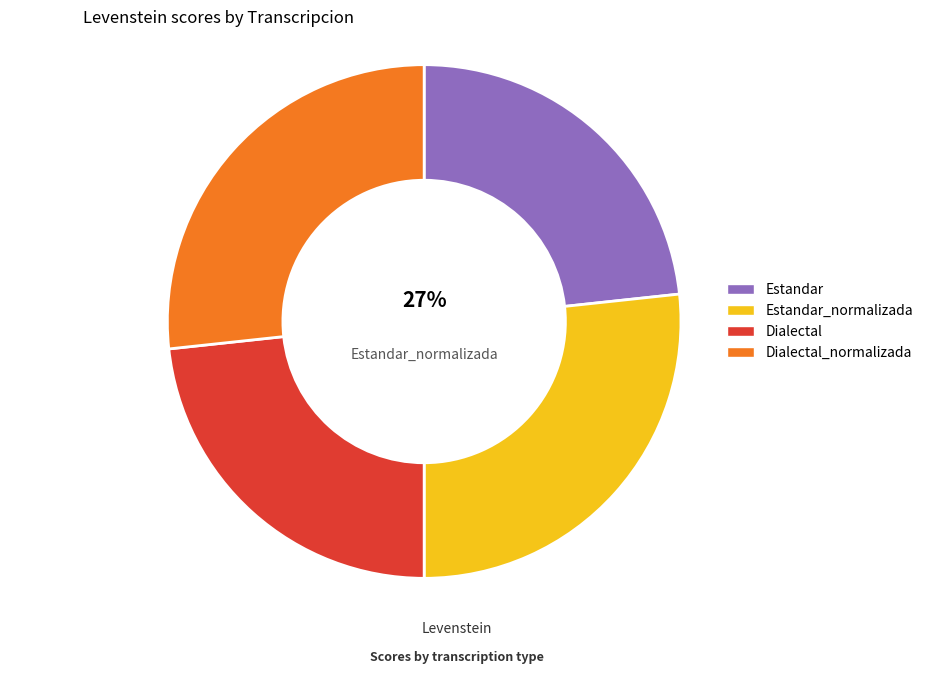

Which slice is the largest?

Estandar_normalizada